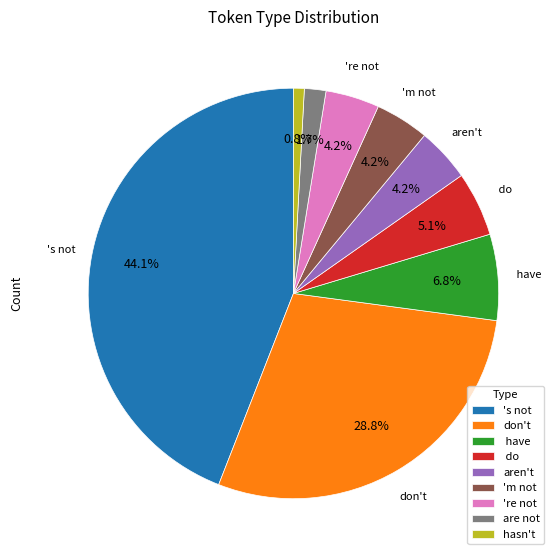

Between 's not and 're not, which is larger?

's not